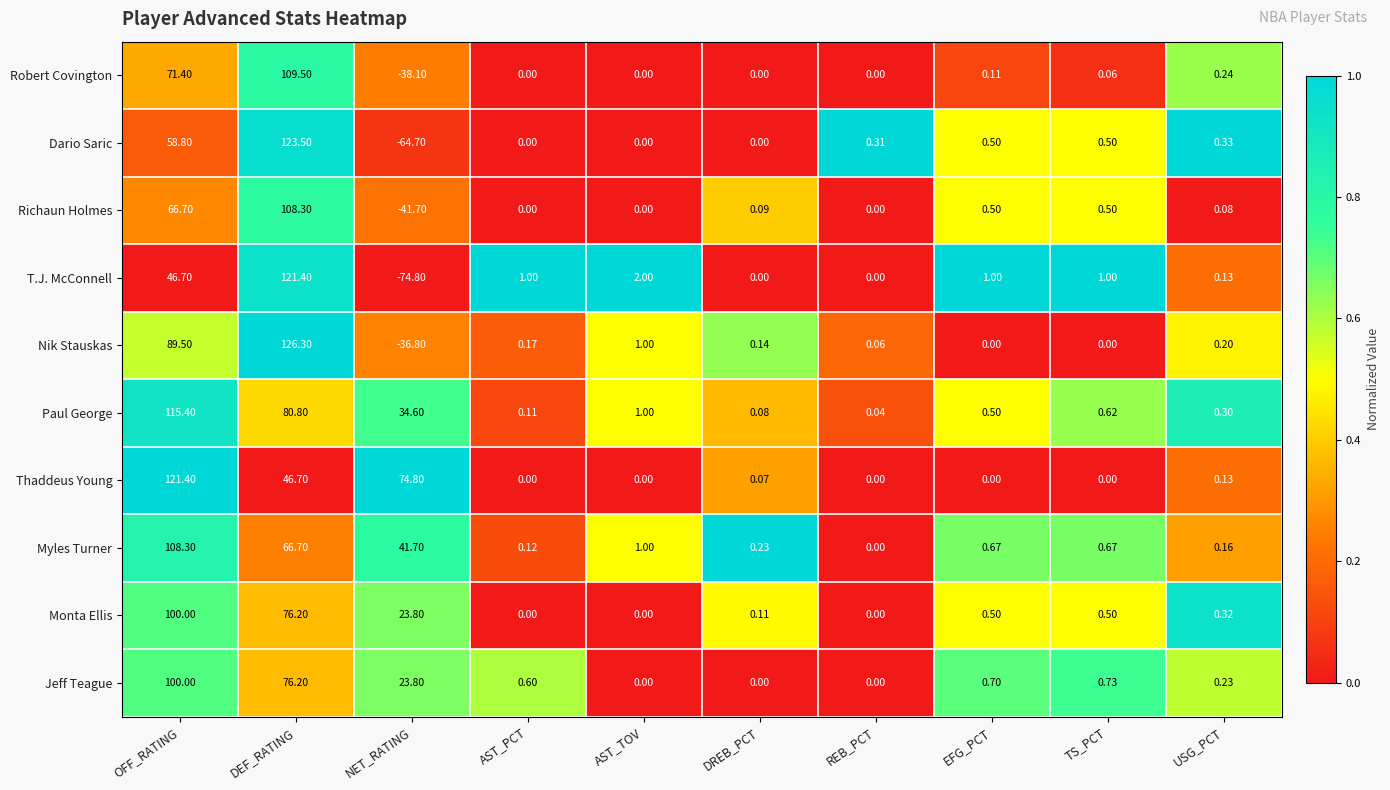

Which series has the largest total across all categories?

Thaddeus Young